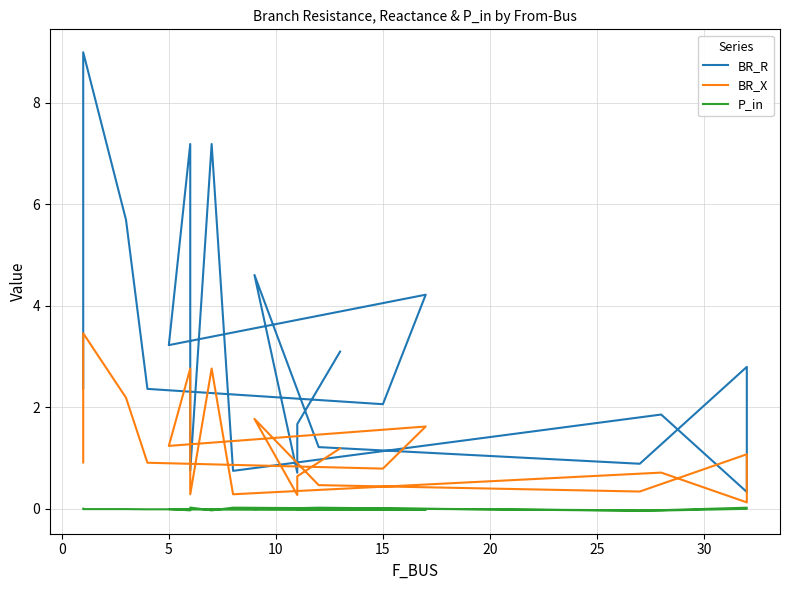

True or false: BR_R has more than 2 points higher than both neighbors.

True